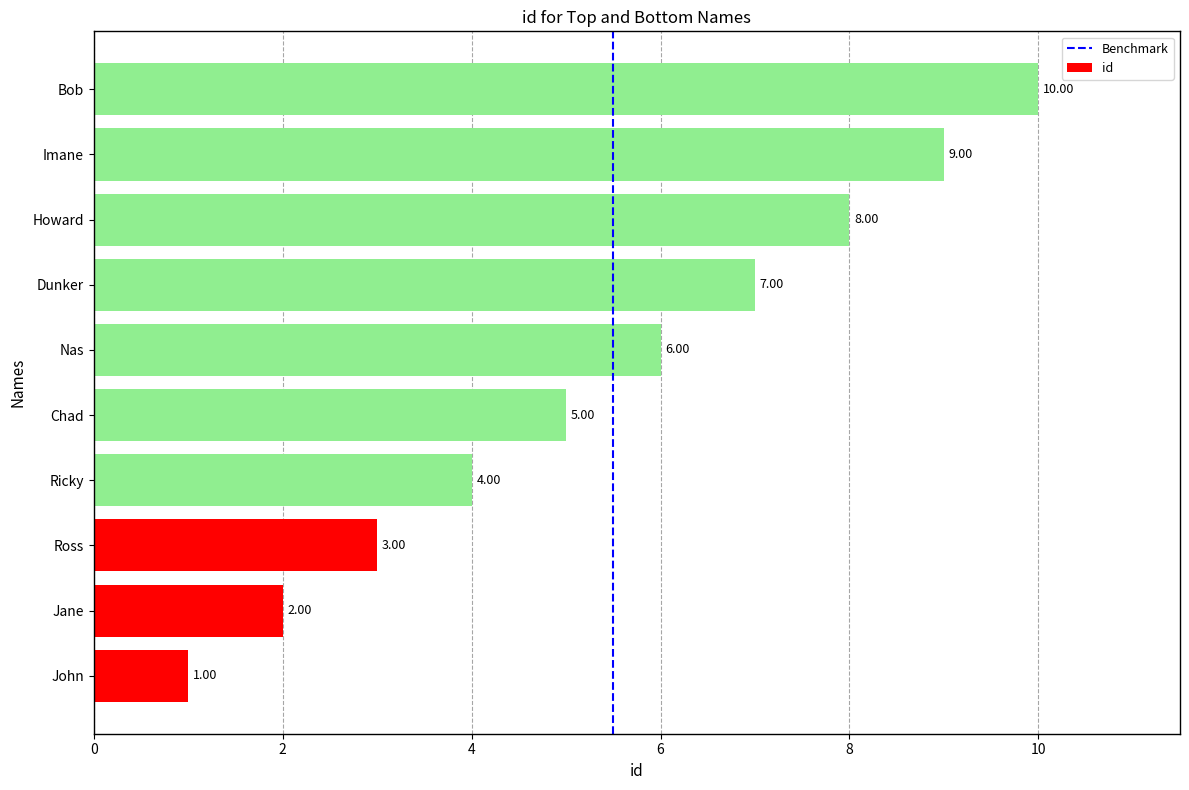

How many series are shown in this chart?

1